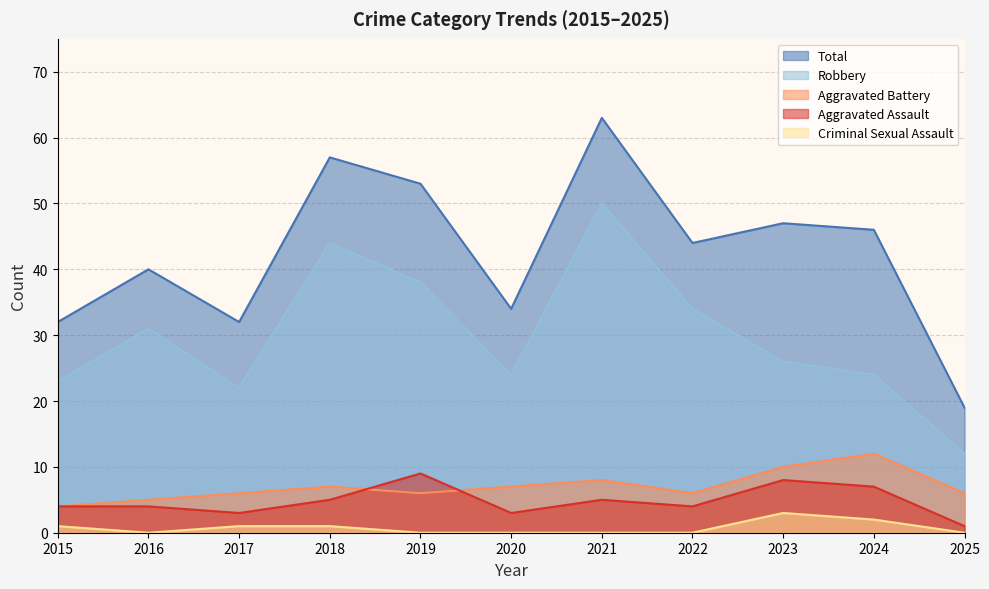

At which label does Criminal Sexual Assault reach its peak?

2023